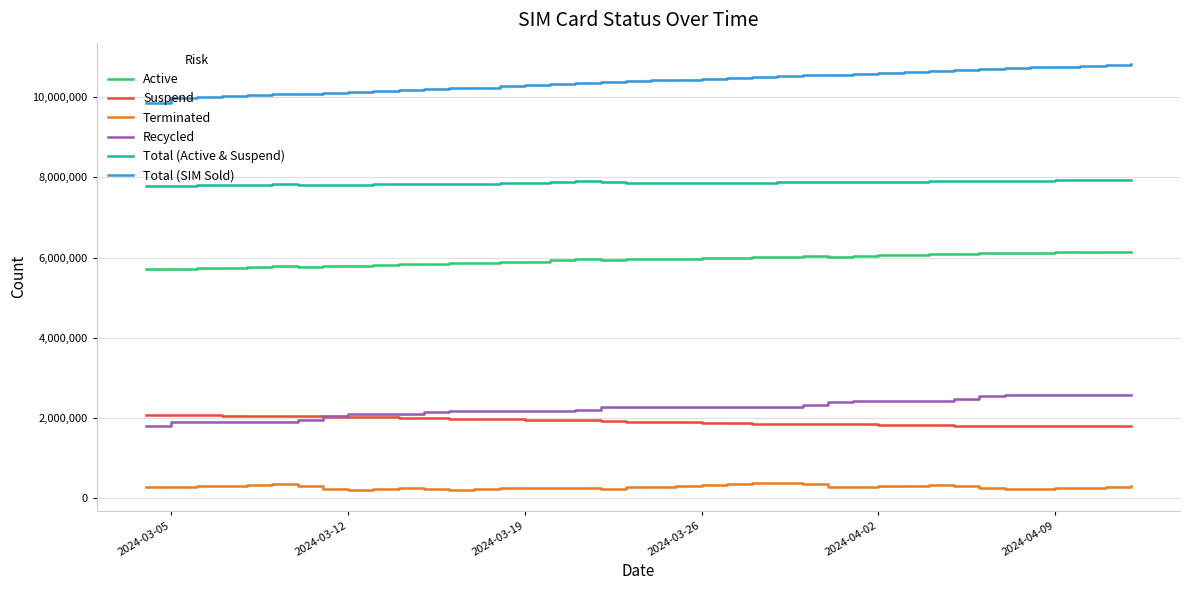

What is the maximum value for Total (SIM Sold)?

10821838